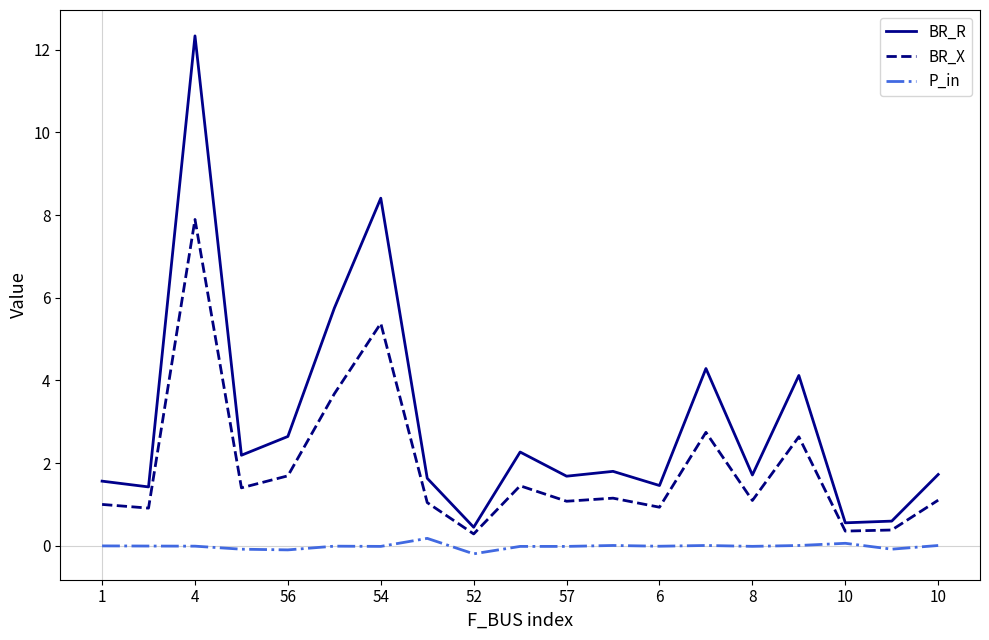

True or false: BR_X and P_in cross at least once.

False